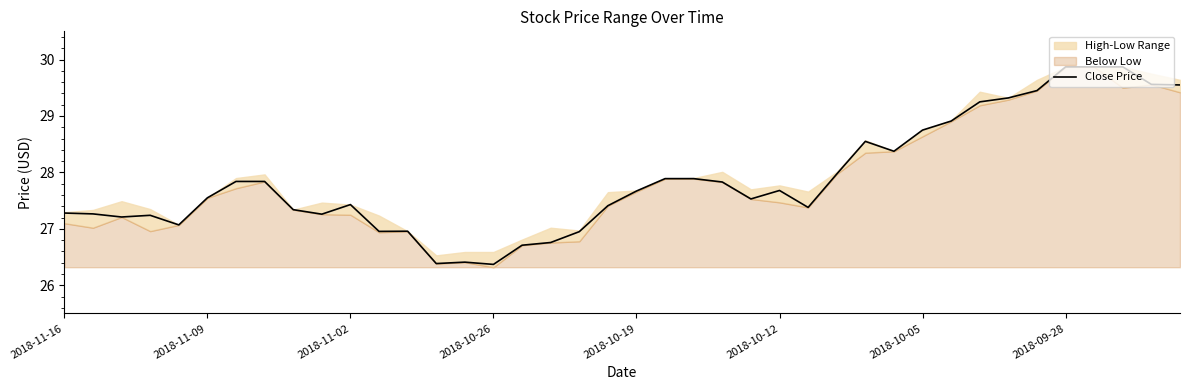

What is the maximum value for Close Price?

29.9